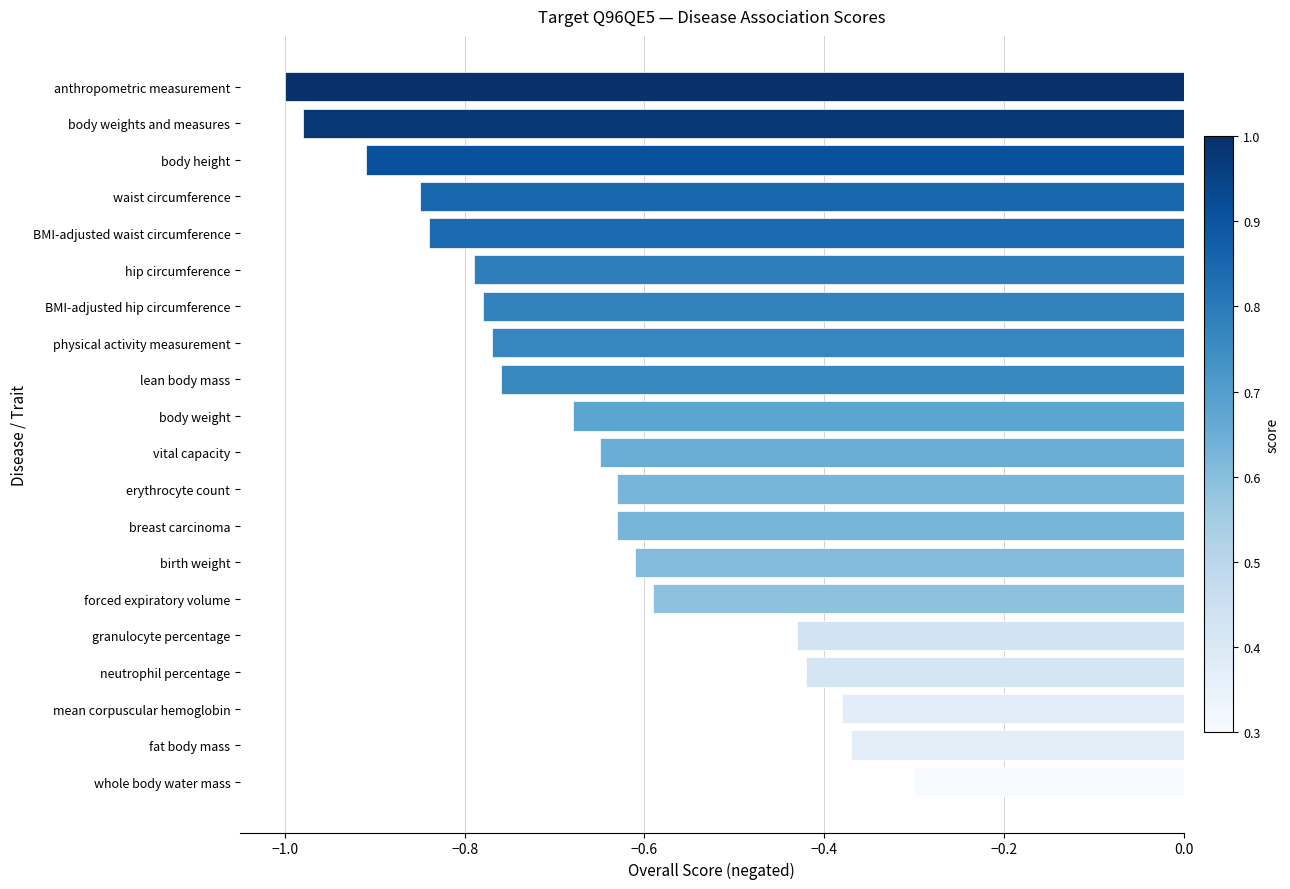

Is it true that the value at body weights and measures is -1.0?

True